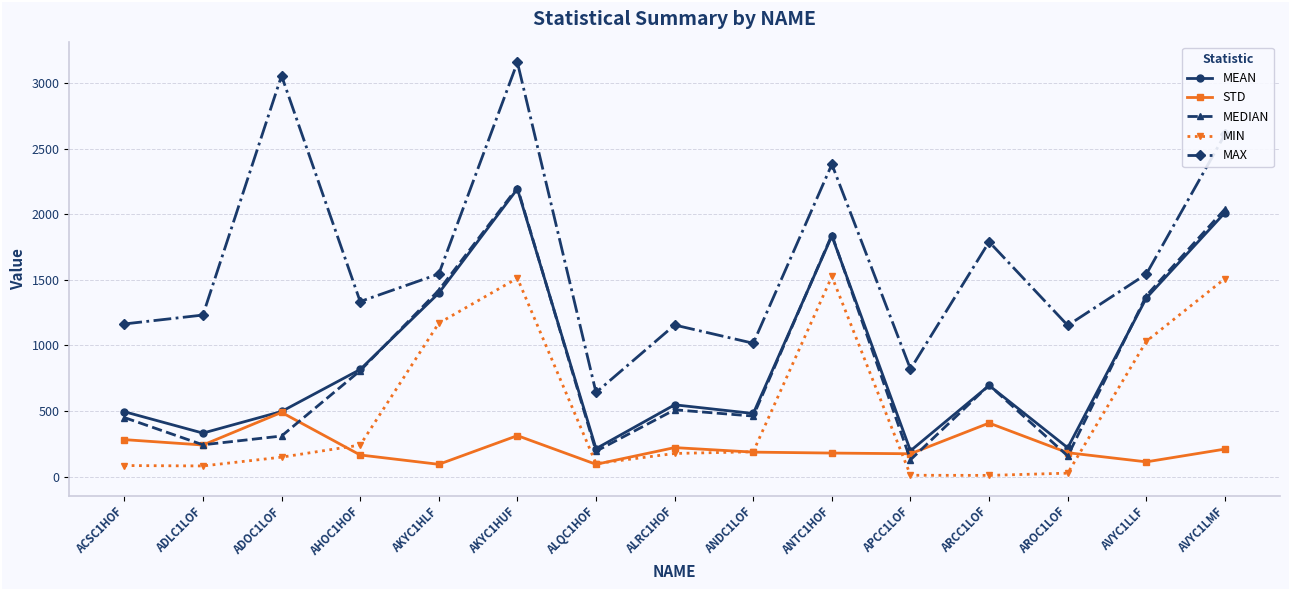

At which category does STD reach its first local peak?

ADOC1LOF